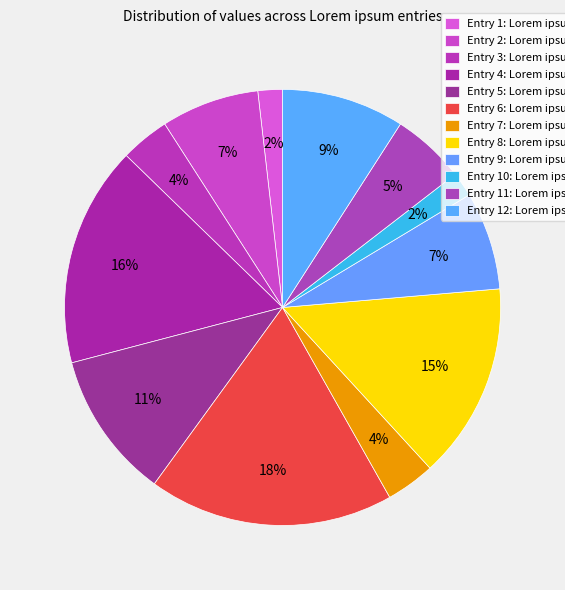

How many slices are in this pie chart?

12